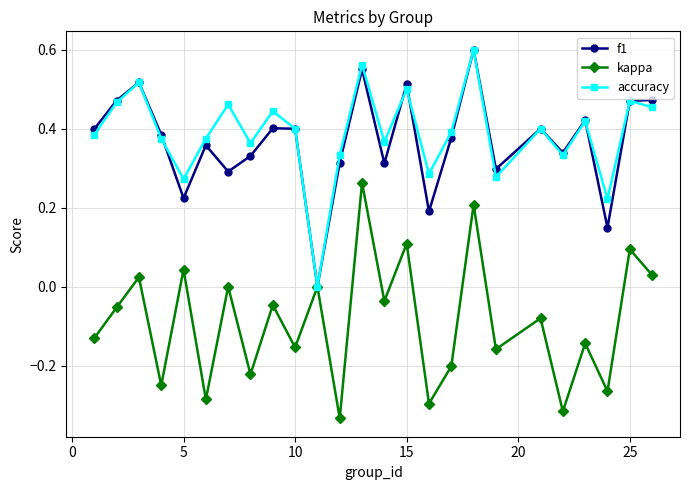

True or false: kappa has more than 0 interior local peaks.

True